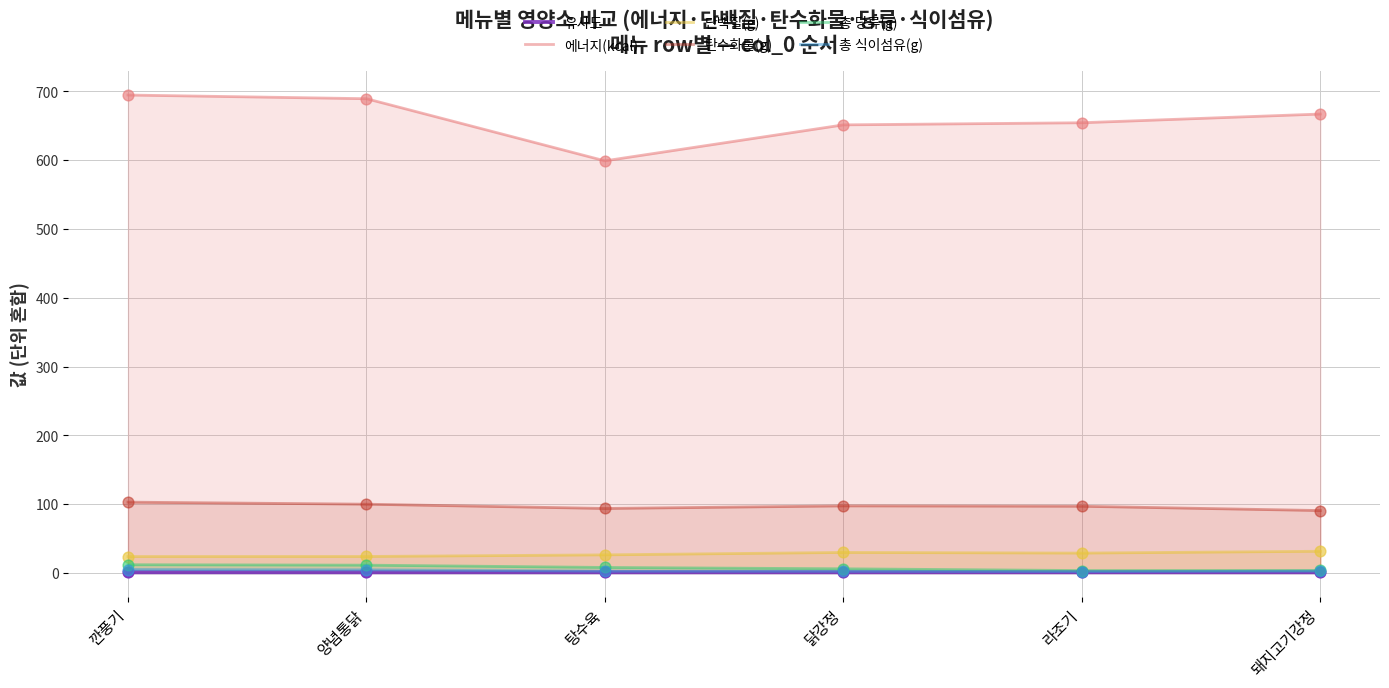

Which series has the largest total across all categories?

에너지(kcal)